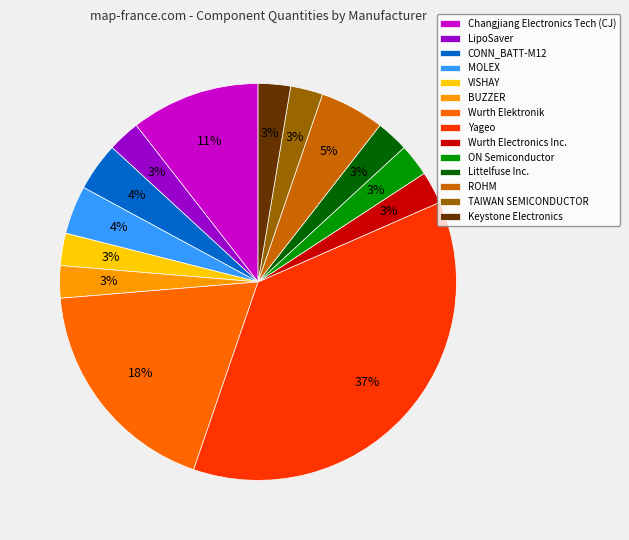

Which slice is the largest?

Yageo